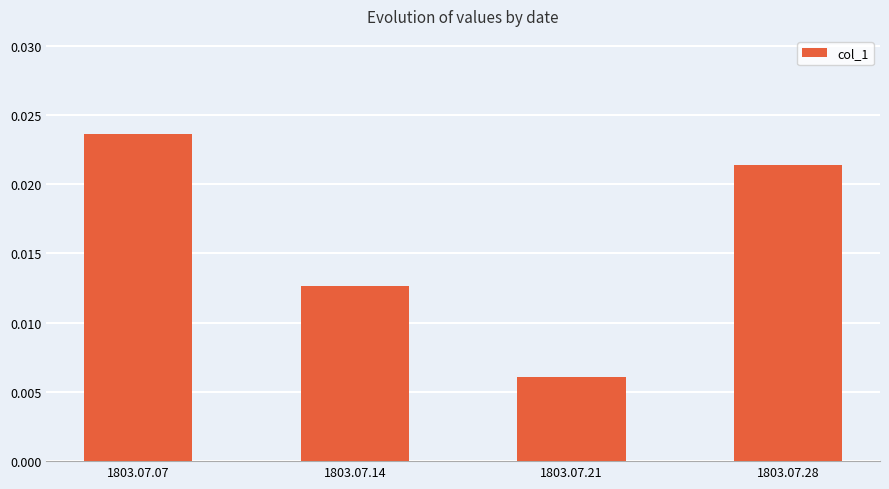

At which category does the chart reach its minimum across all series?

1803.07.21